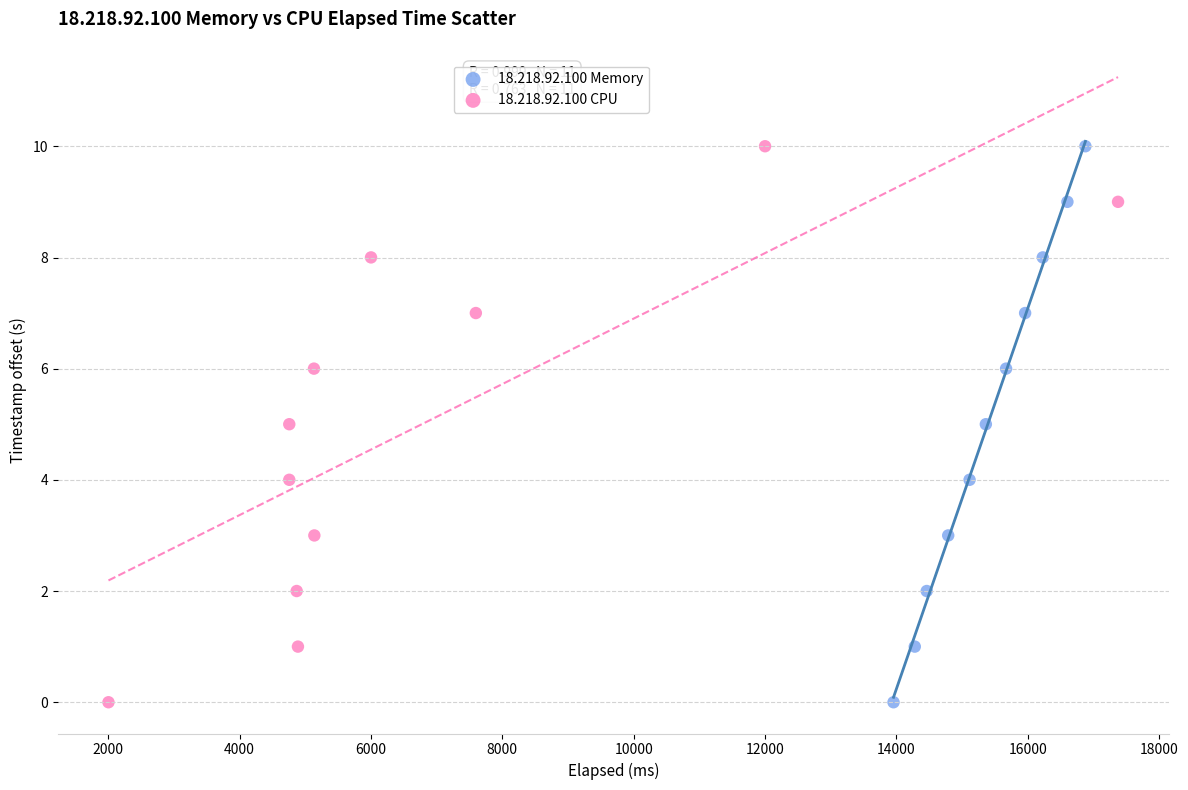

What are all the series names shown in the legend?

18.218.92.100 Memory, 18.218.92.100 CPU